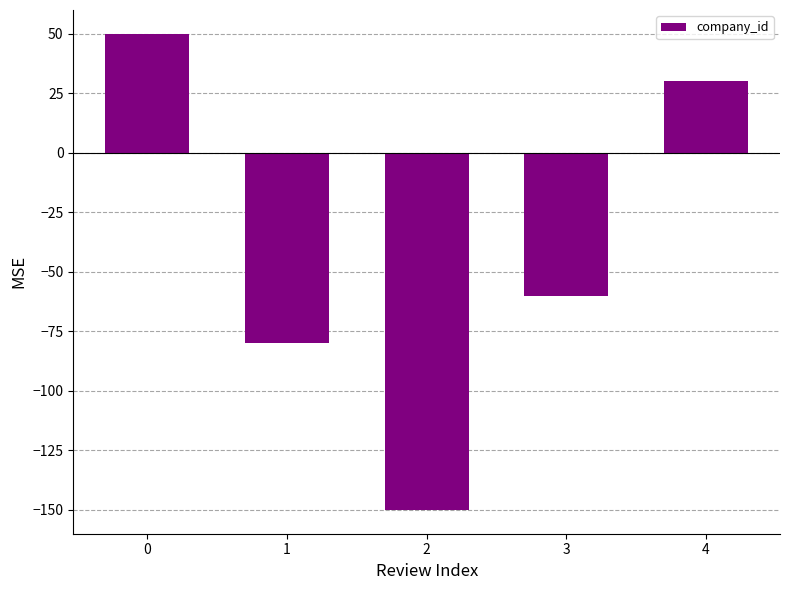

What value does the data have at 4?

30